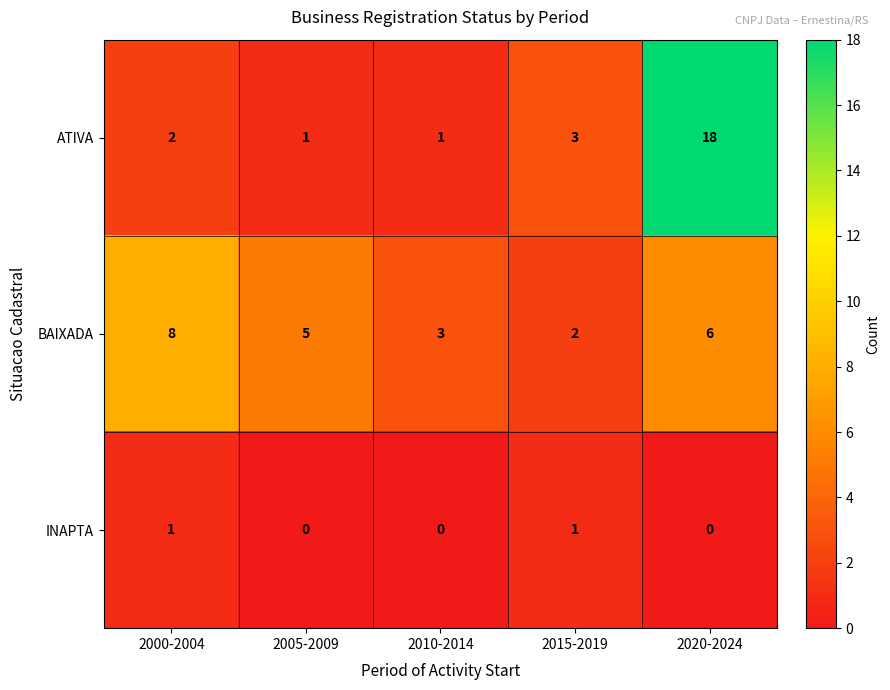

Is it true that INAPTA equals 0 at 2015-2019?

False